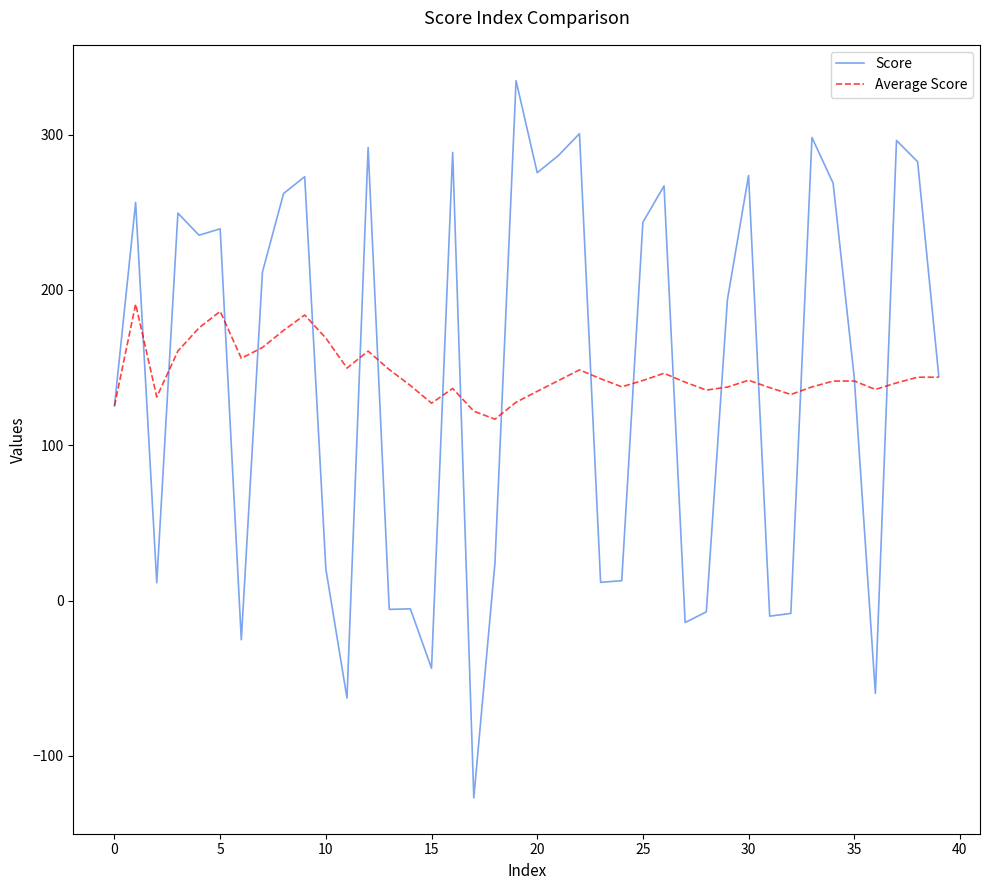

Rank the series by their maximum value, from lowest to highest.

Average Score, Score